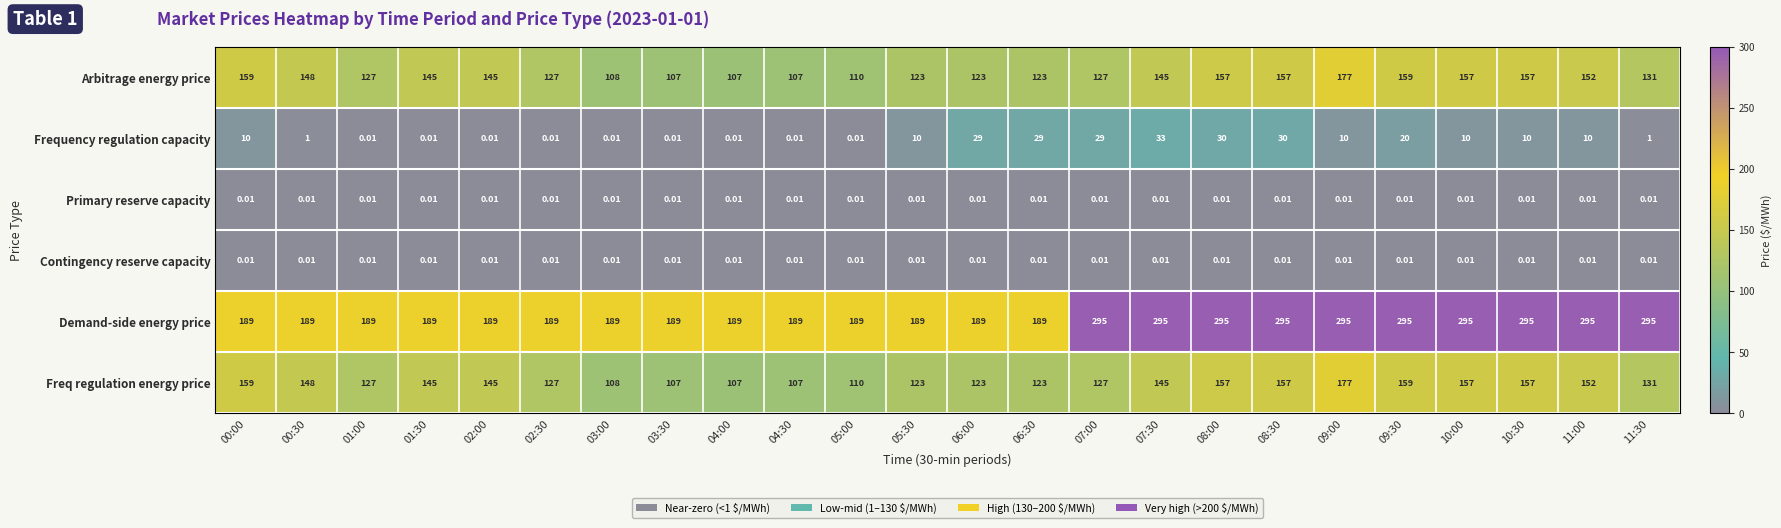

Is the value of Arbitrage energy price at 08:00 greater than the value of Primary reserve capacity at 00:00?

Yes